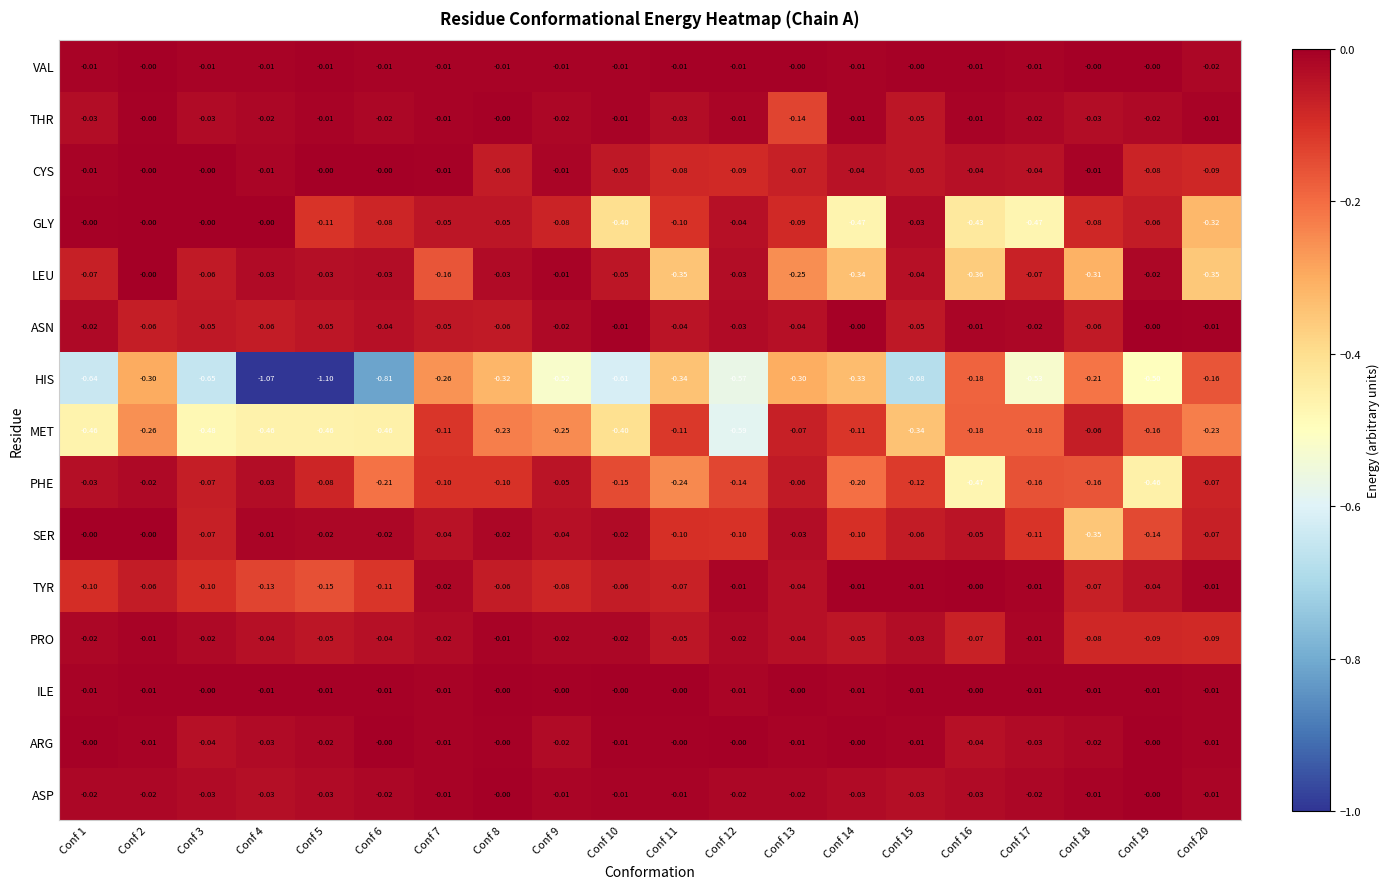

Which series has the largest total across all categories?

ILE